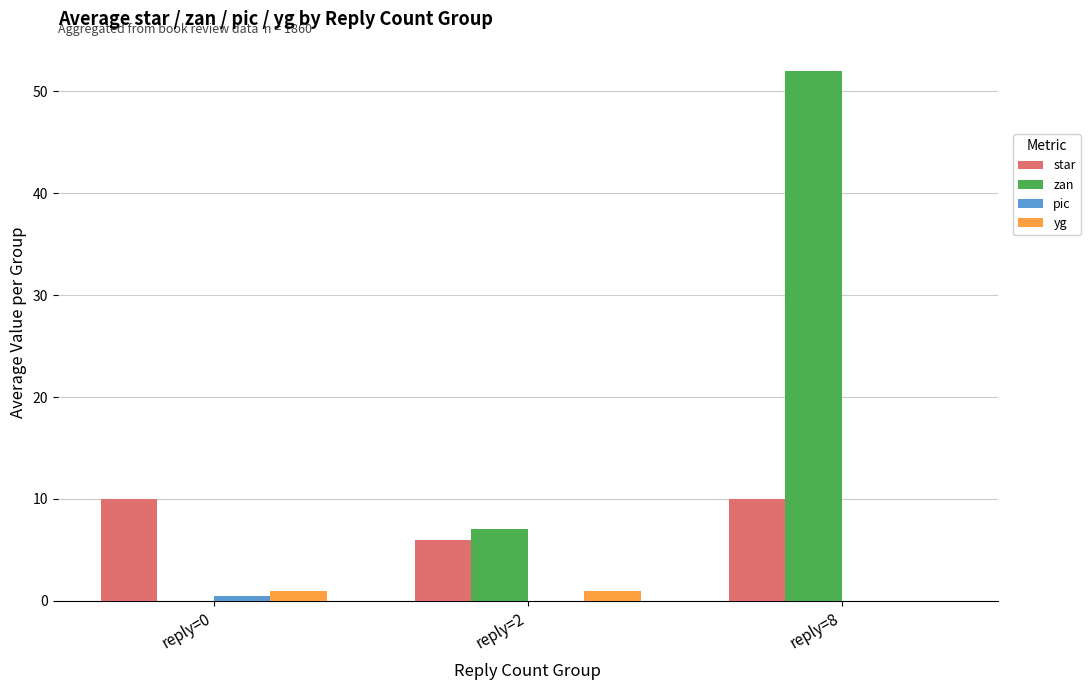

How many distinct data groups are displayed?

4